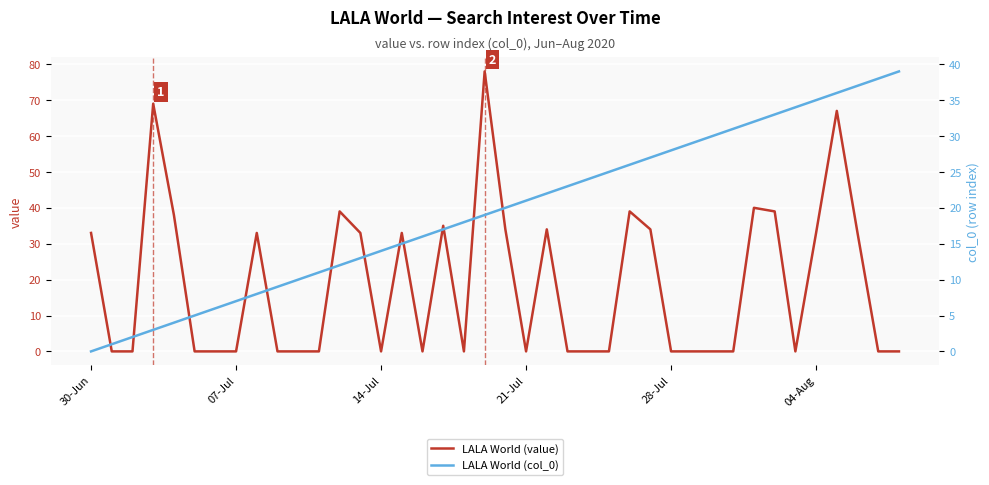

Which series has the widest spread of values?

LALA World (value)